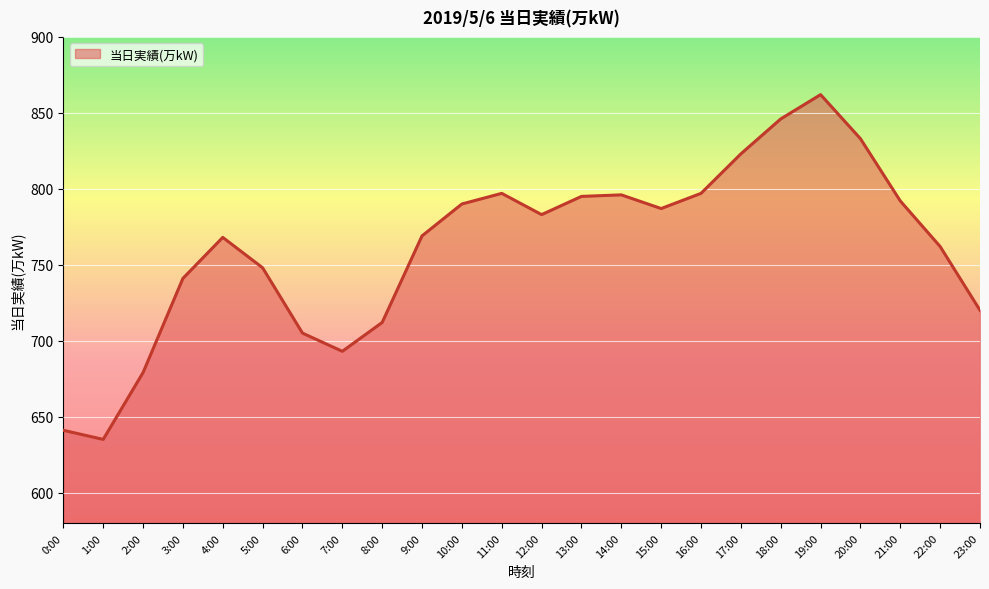

Which category has the lowest value across all series?

1:00